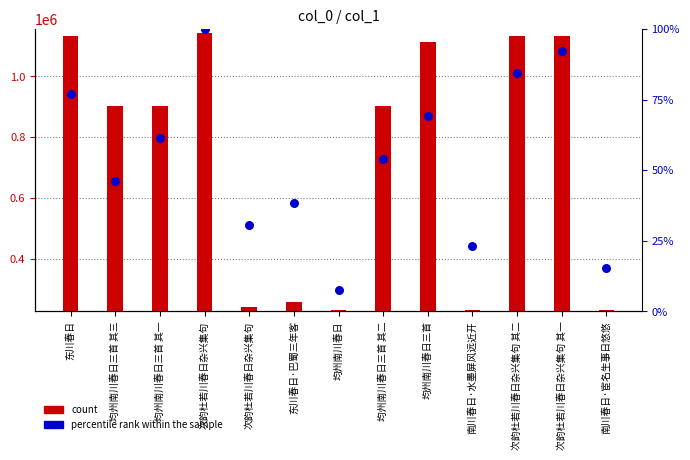

At which category is the sum across all series the highest?

次韵杜若川春日杂兴集句